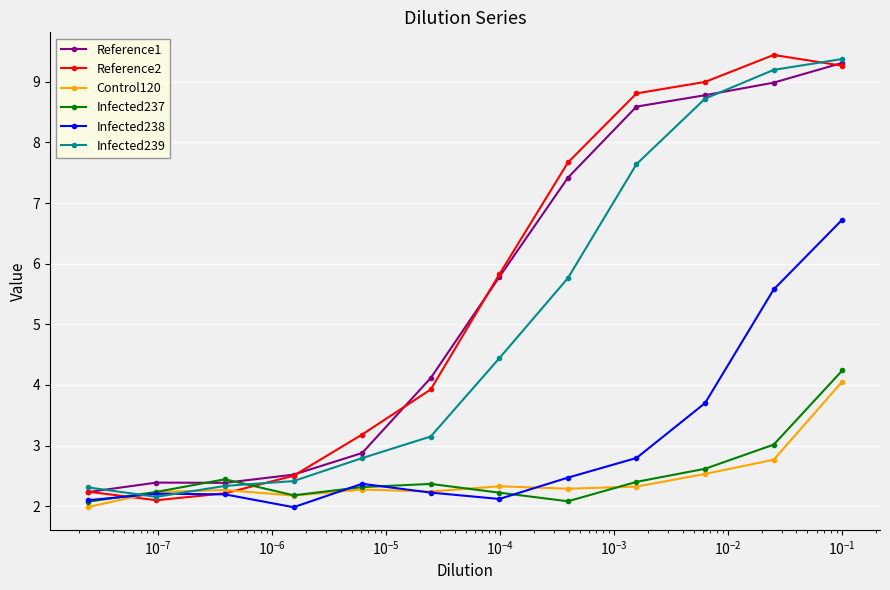

At how many categories does at least one series exceed 4?

7